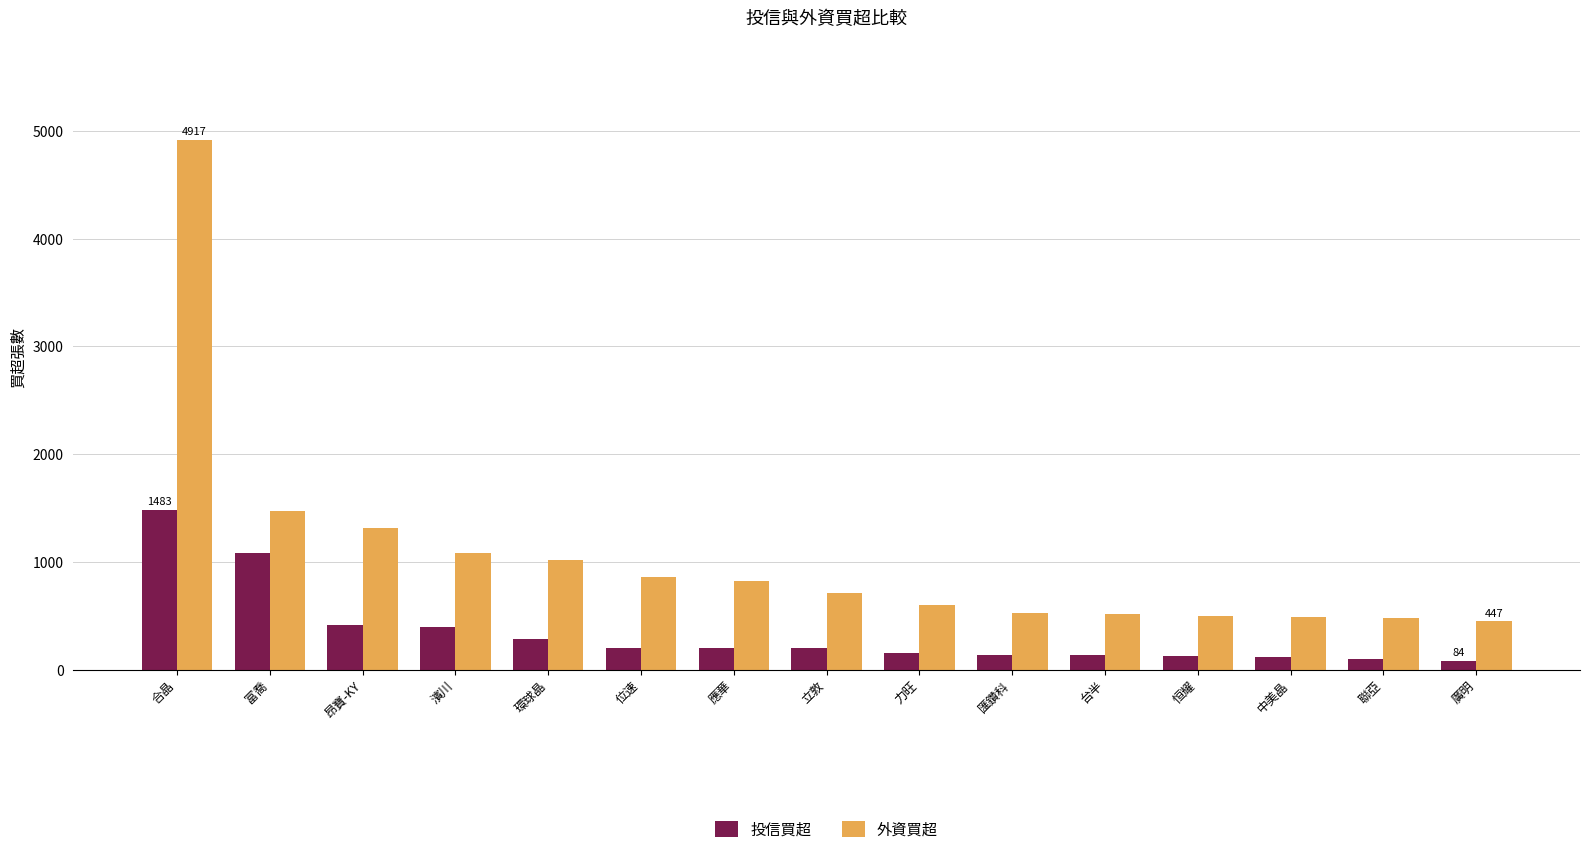

Where does the 投信買超 series first go above 200?

合晶